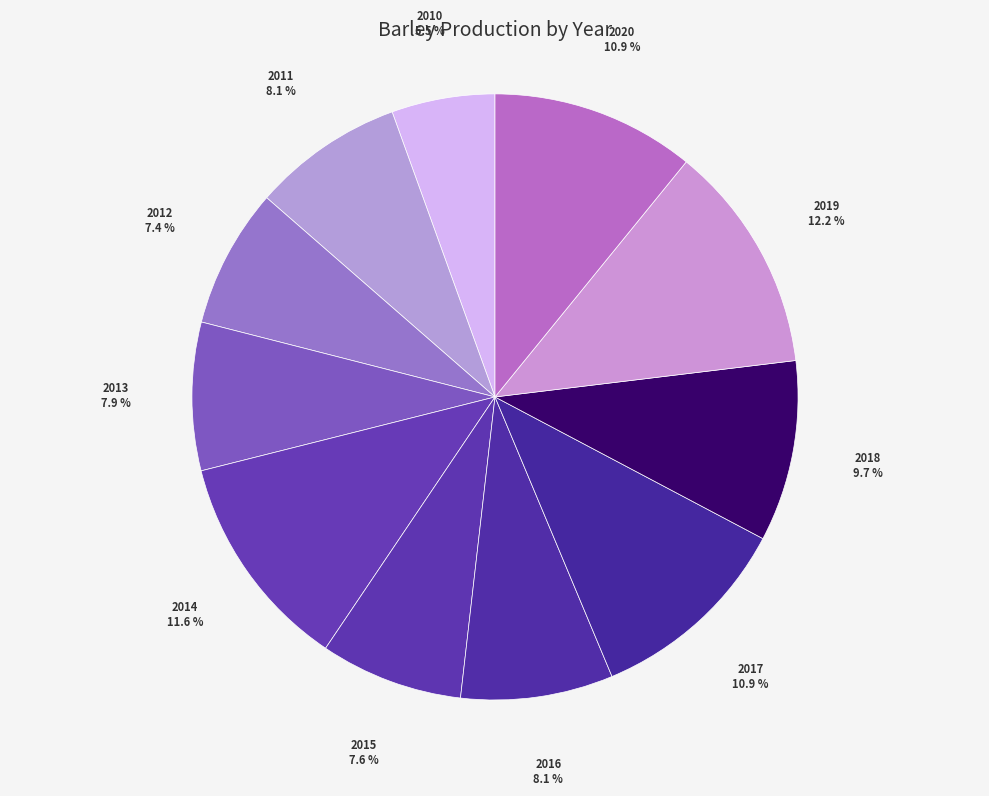

How many slices are in this pie chart?

11